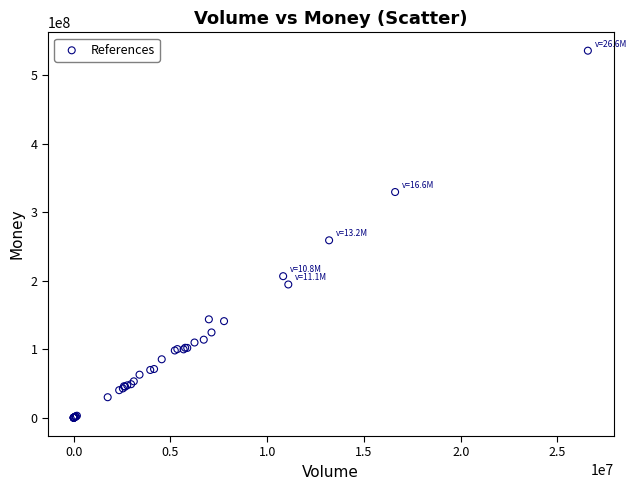

What Y value in the scatter plot is closest to 268009308?

259055937